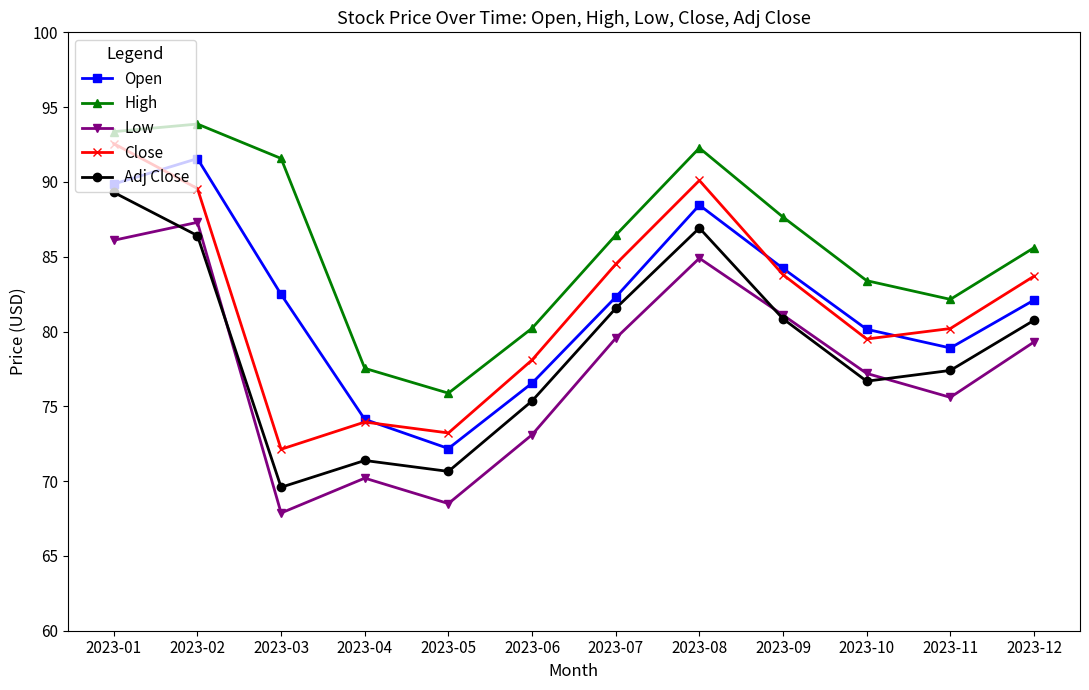

What is the spread (max minus min) of values at 2023-10?

6.7